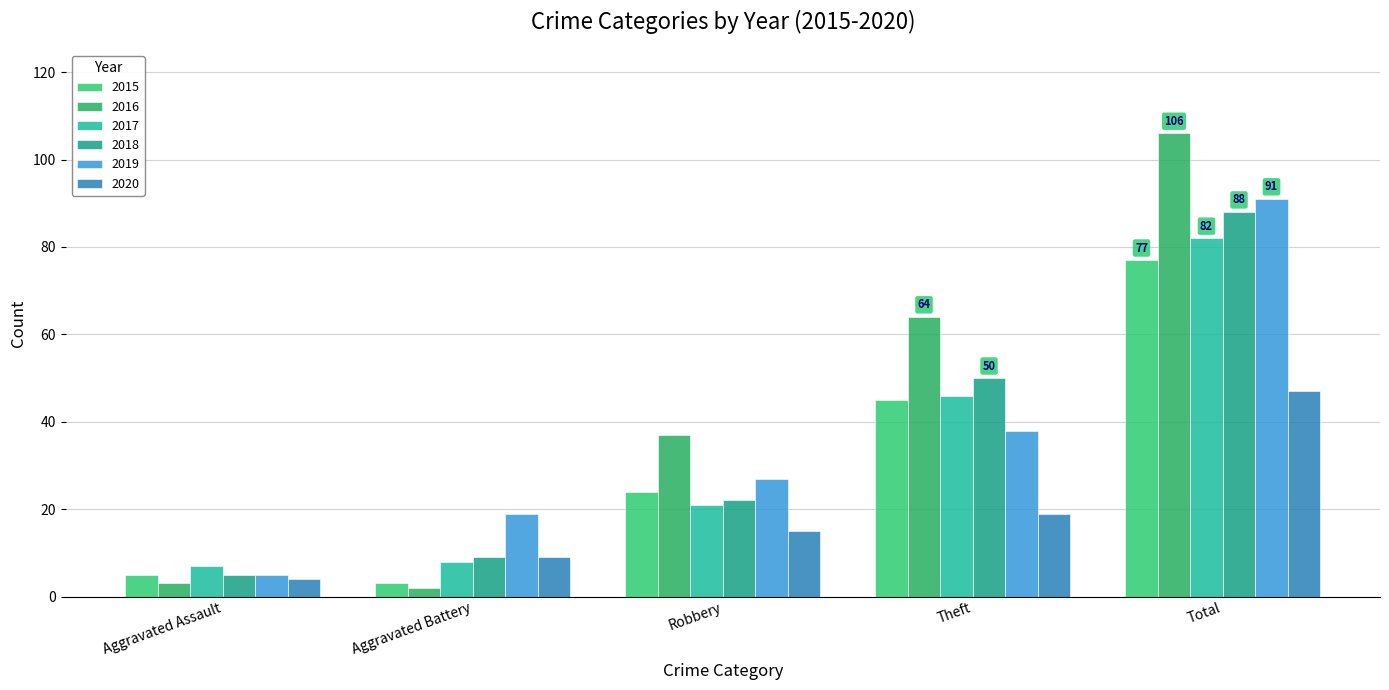

What is the label of the 5th bar from the left?

Total